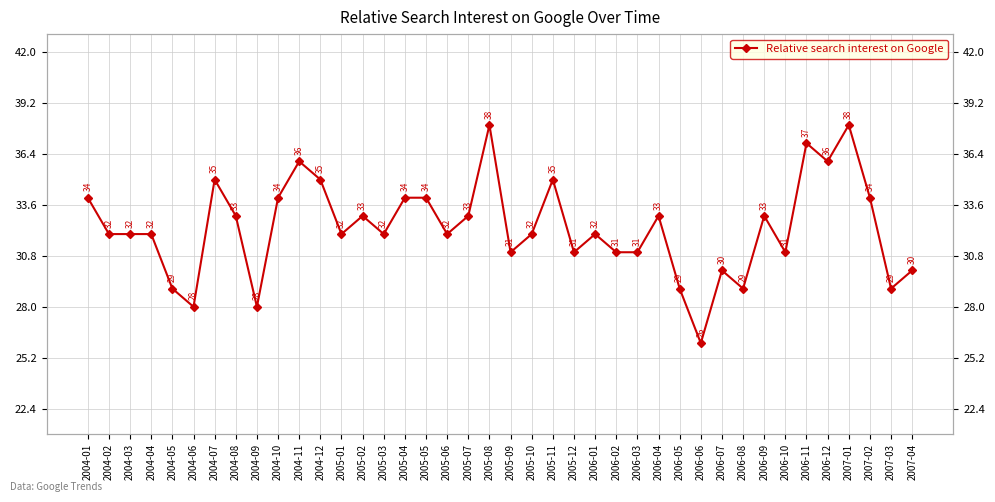

Reading left to right, extract all data points from this chart.

2004-01=34	2004-02=32	2004-03=32	2004-04=32	2004-05=29	2004-06=28	2004-07=35	2004-08=33	2004-09=28	2004-10=34	2004-11=36	2004-12=35	2005-01=32	2005-02=33	2005-03=32	2005-04=34	2005-05=34	2005-06=32	2005-07=33	2005-08=38	2005-09=31	2005-10=32	2005-11=35	2005-12=31	2006-01=32	2006-02=31	2006-03=31	2006-04=33	2006-05=29	2006-06=26	2006-07=30	2006-08=29	2006-09=33	2006-10=31	2006-11=37	2006-12=36	2007-01=38	2007-02=34	2007-03=29	2007-04=30